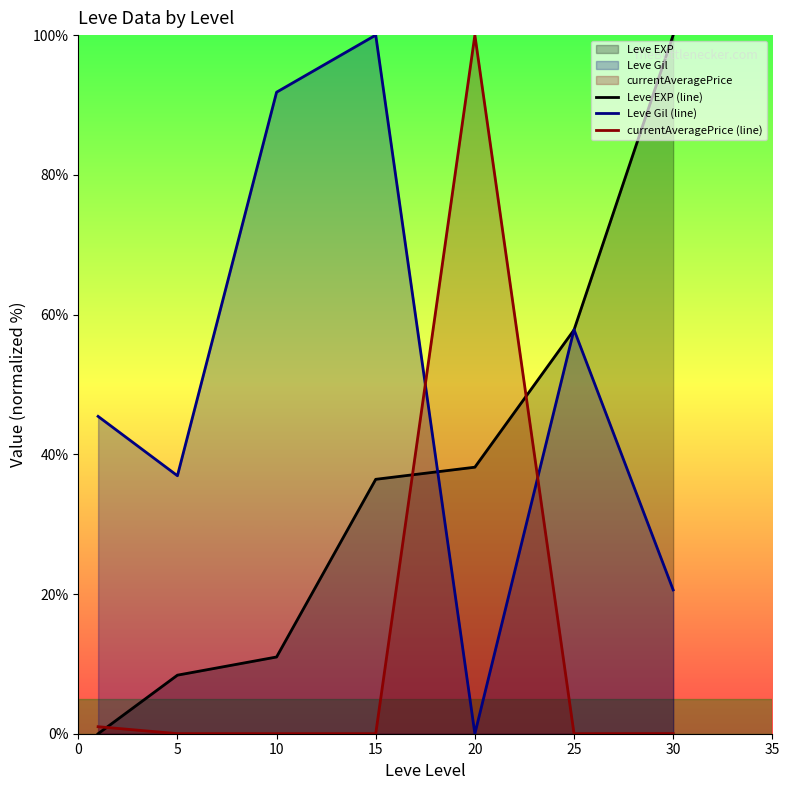

How many lines are shown in the chart?

3